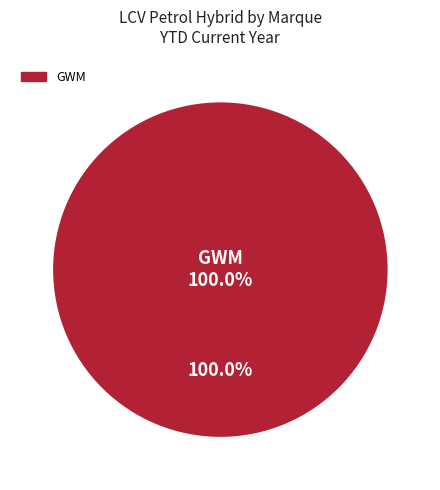

What is the majority slice?

GWM